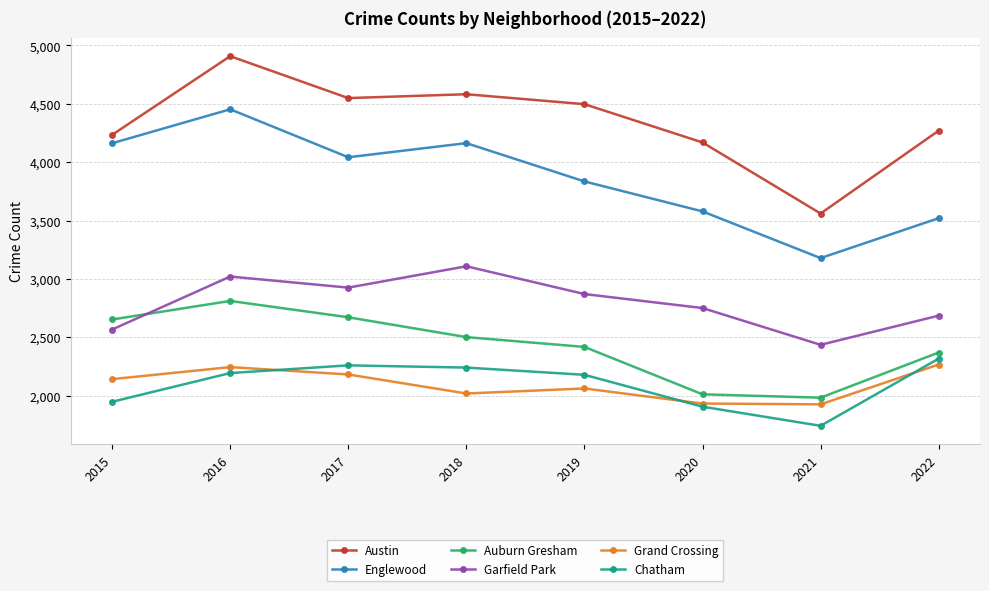

True or false: Austin and Chatham intersect in this chart.

False